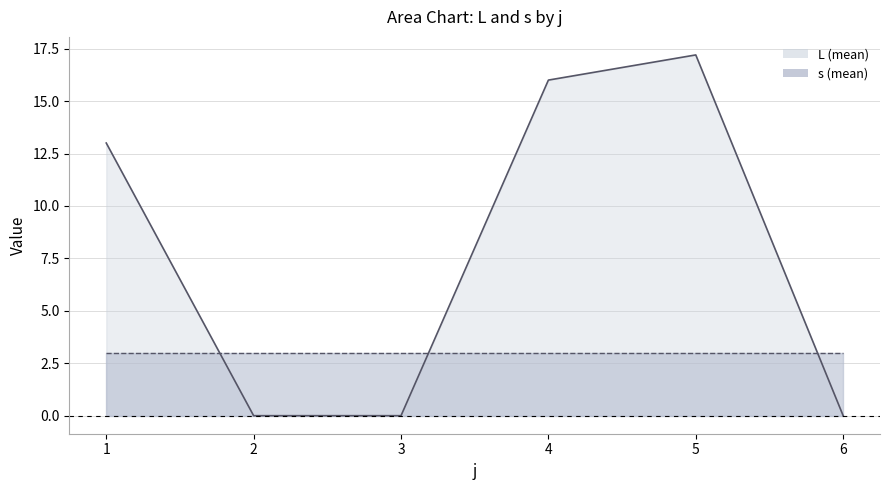

At which category does the chart reach its minimum across all series?

2